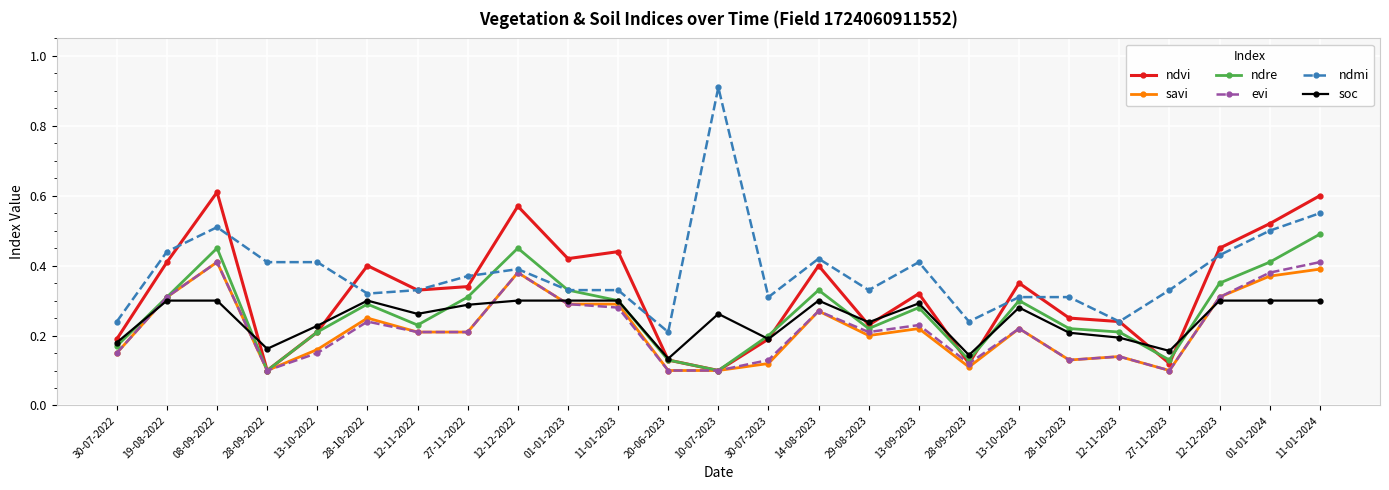

Where is the first local minimum for ndre?

28-09-2022